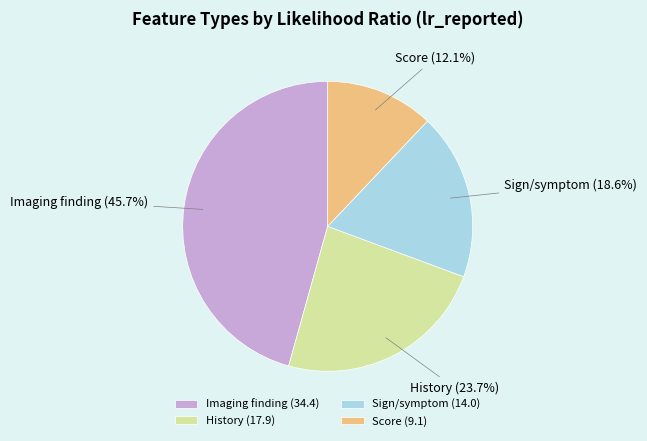

What is the ratio of the value at History to the value at Sign/symptom?

1.3